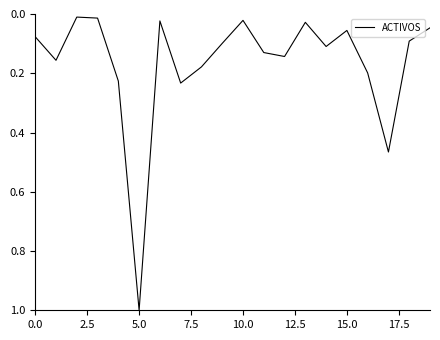

How many lines are shown in the chart?

1